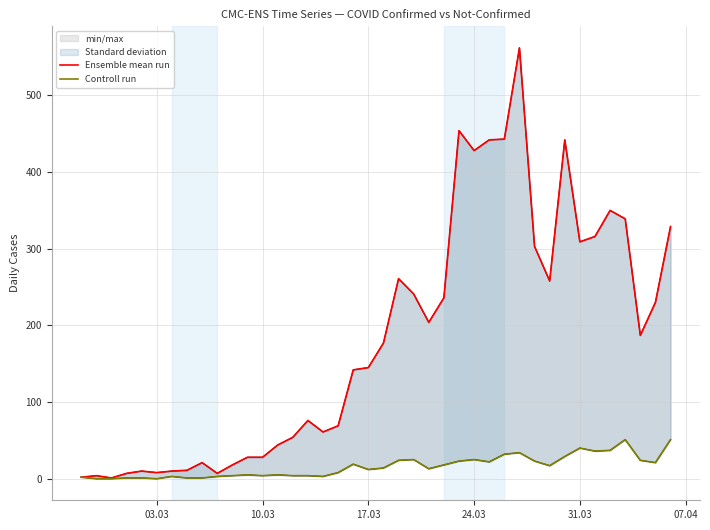

True or false: Controll run and Ensemble mean run cross at least once.

False